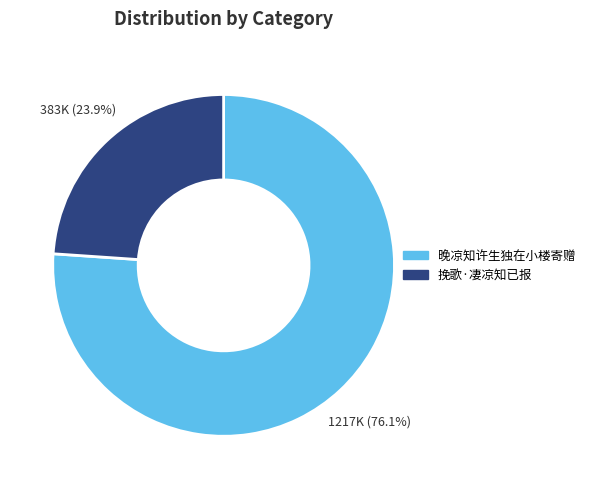

How many segments does this pie chart have?

2